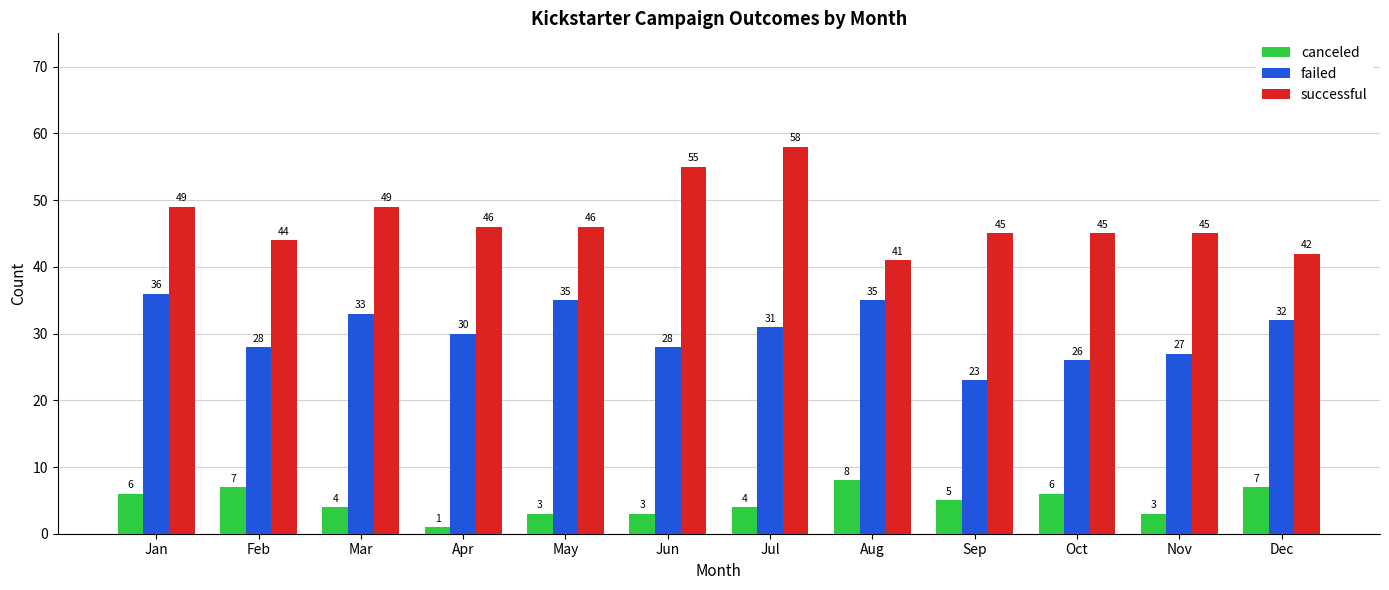

How many values in the canceled series are below 5?

6